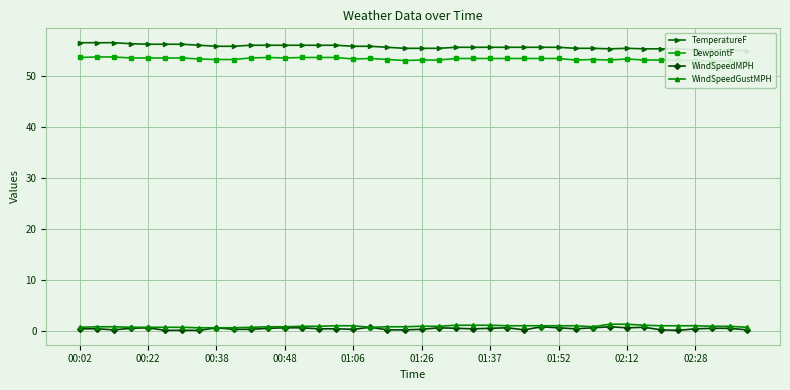

True or false: DewpointF and WindSpeedMPH cross at least once.

False